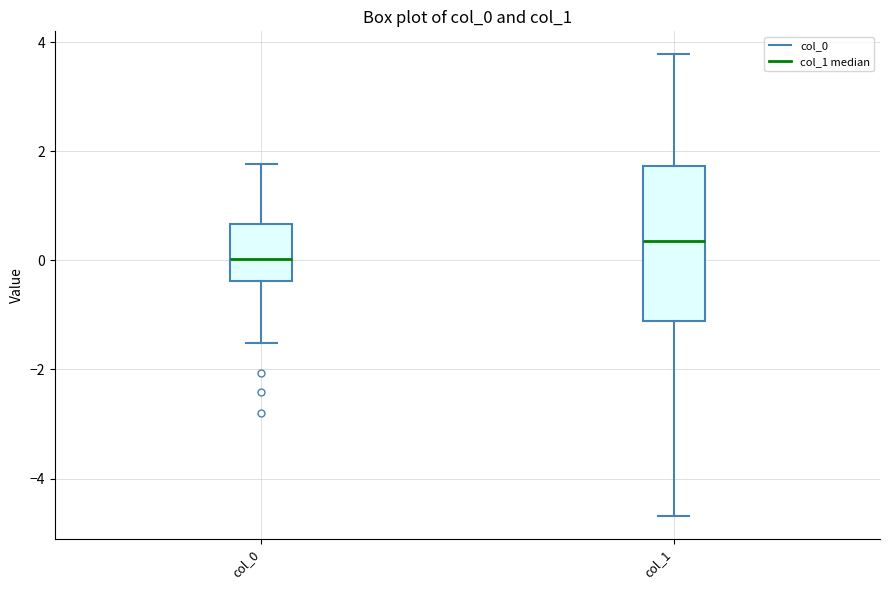

Where does the median line of the box for col_1 sit on the y-axis? The values are not printed on the chart, so give them approximately, as read against the axis.

0.4